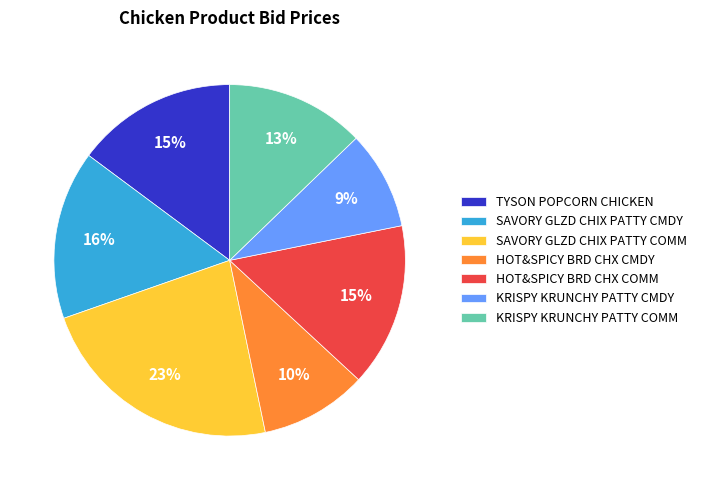

To the nearest percent, what is the difference between the HOT&SPICY BRD CHX COMM and SAVORY GLZD CHIX PATTY COMM slice percentages?

8%